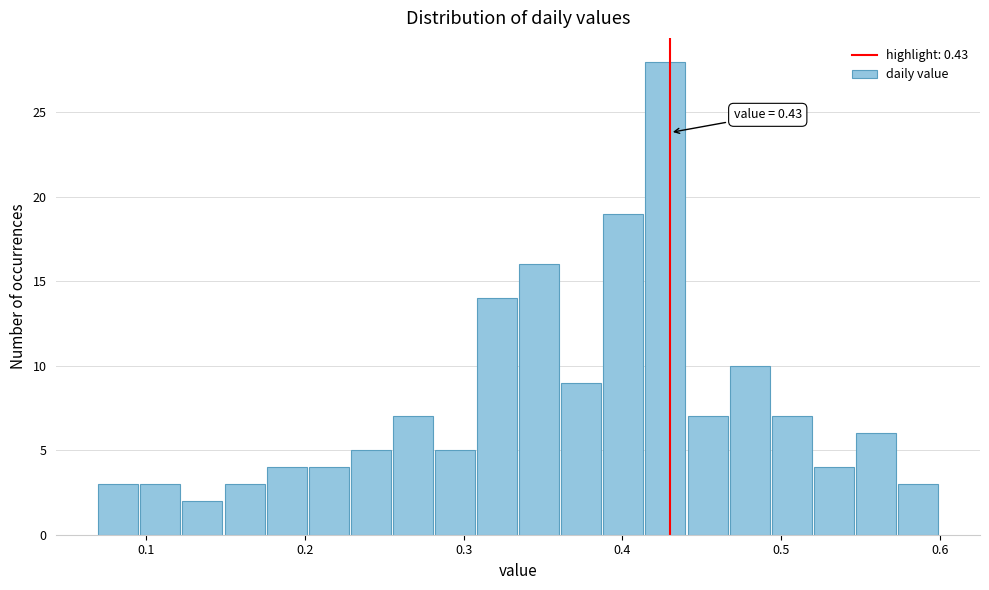

Around what value on the x-axis is the tallest bar? Give the approximate position of its centre, as read against the axis.

0.43